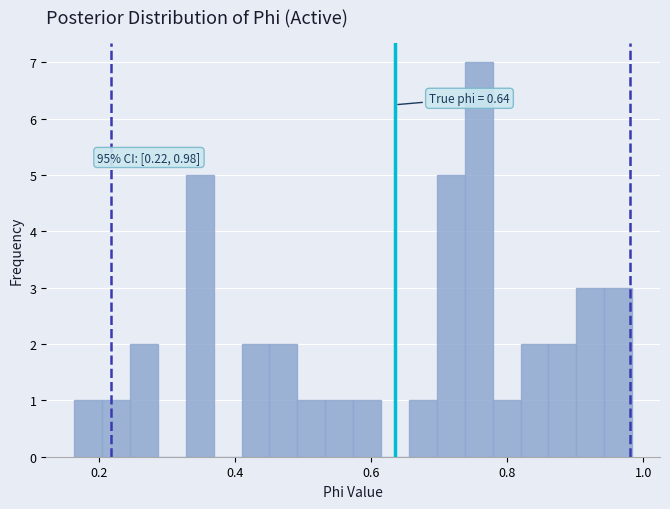

Around what value on the x-axis is the tallest bar? Give the approximate position of its centre, as read against the axis.

0.76